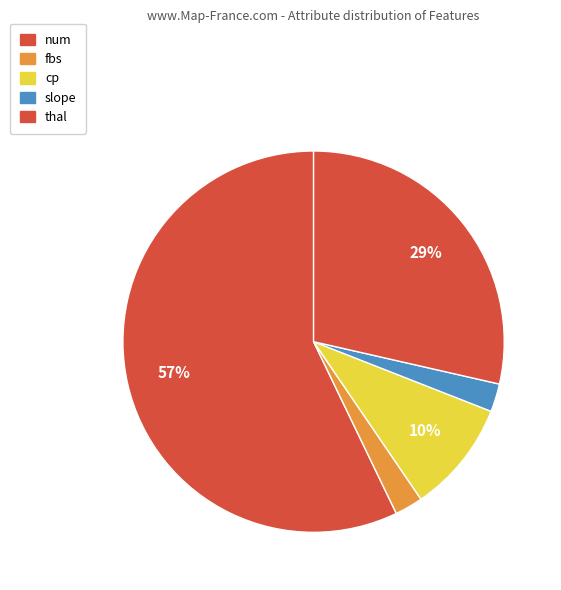

What is the largest slice in the pie chart?

num